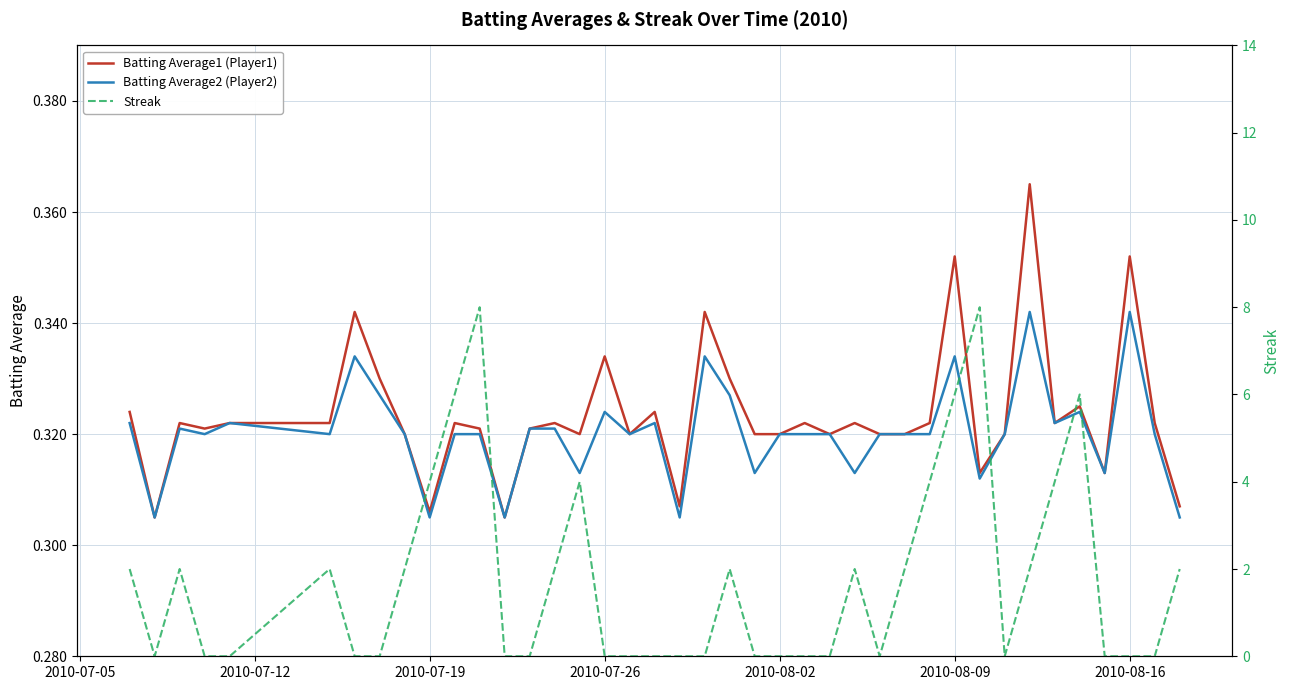

True or false: Batting Average1 (Player1) and Batting Average2 (Player2) cross at least once.

False